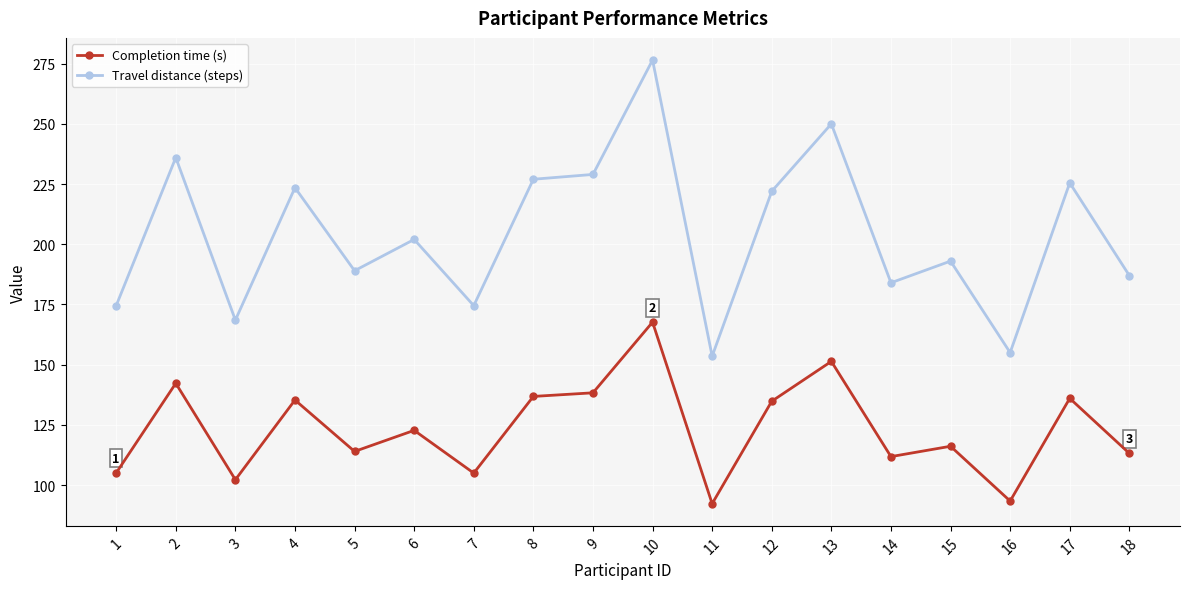

Which series changed the most between 9 and 11?

Travel distance (steps)